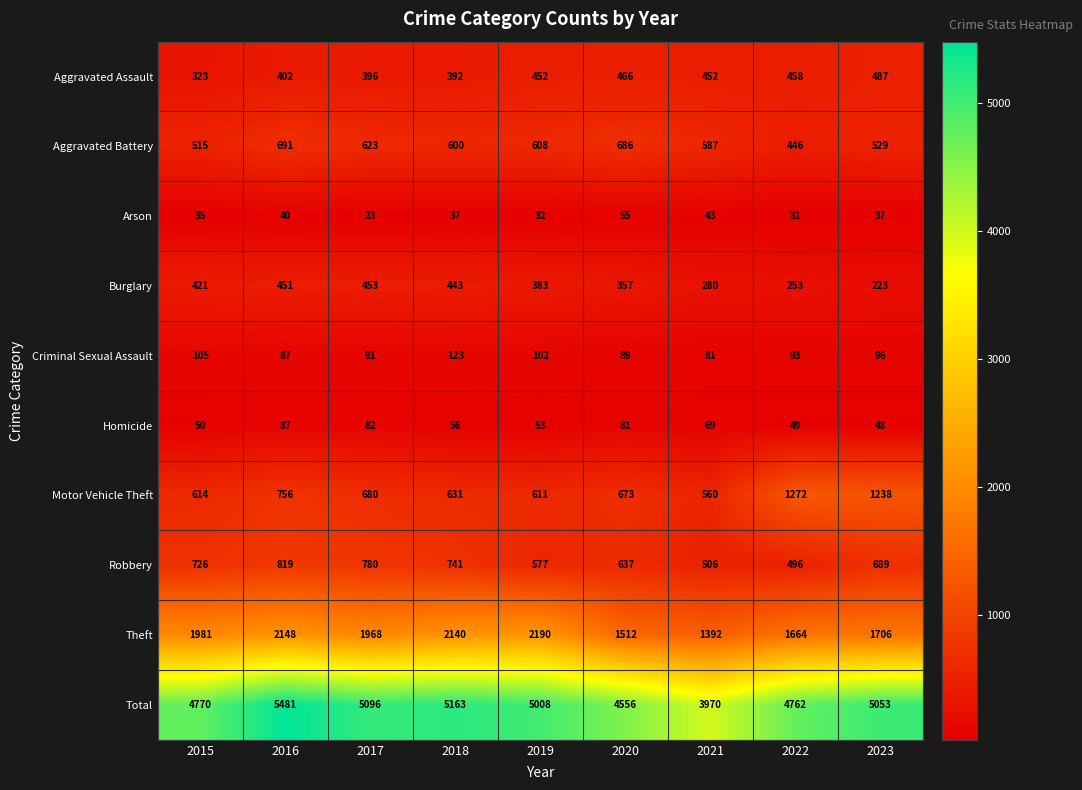

Which category has the lowest value across all series?

2017